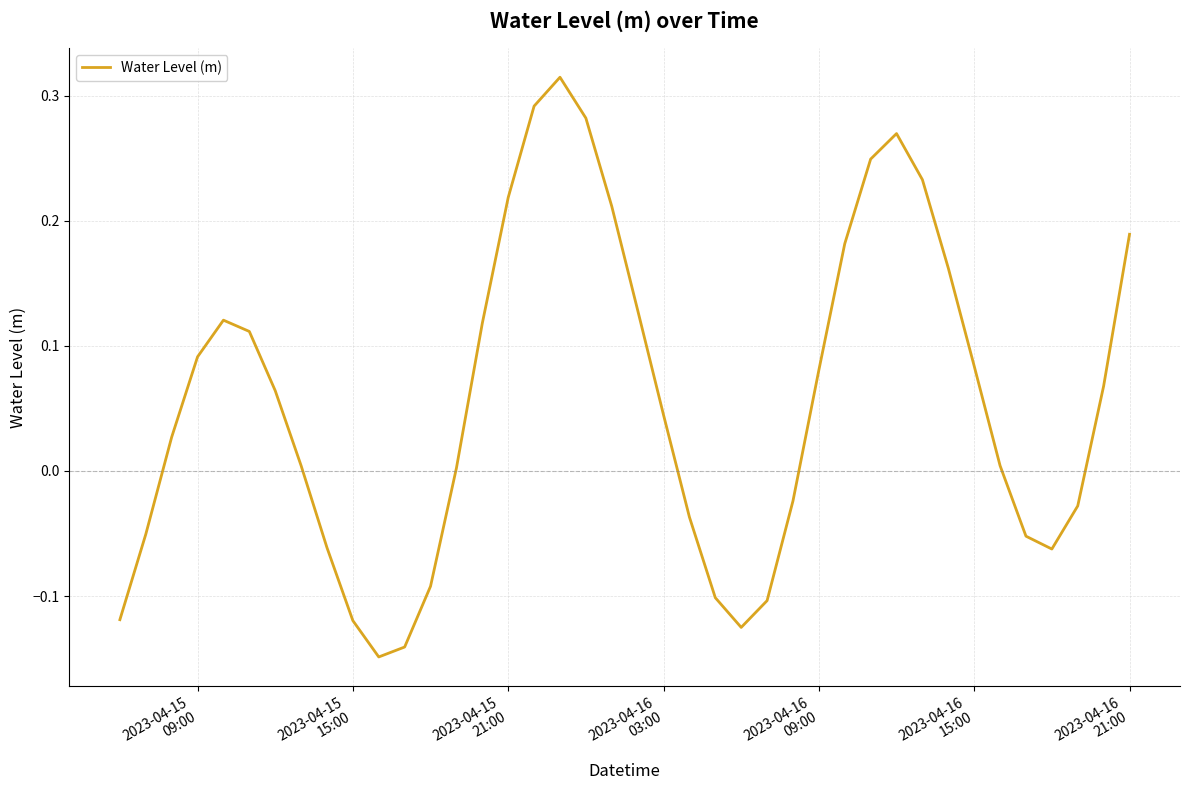

What is the difference between the maximum and minimum values?

0.5